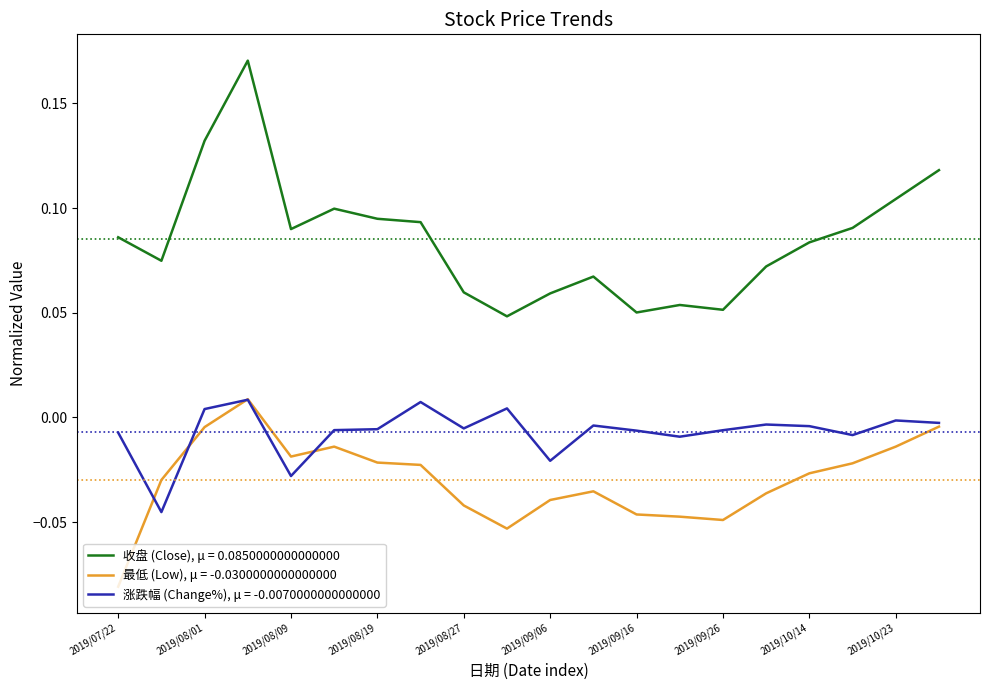

Which series has the widest spread of values?

收盘 (Close), μ = 0.0850000000000000